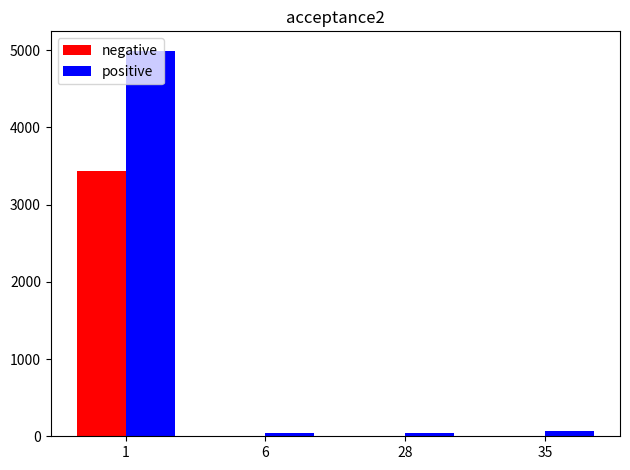

The value of positive at 1 is 7586. True or false?

False